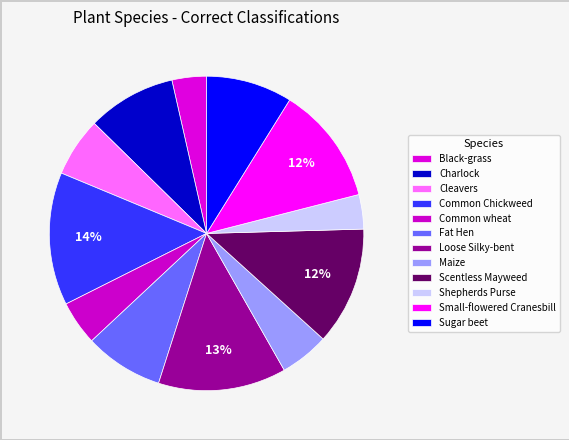

The Fat Hen slice represents 8% of the pie. True or false?

True